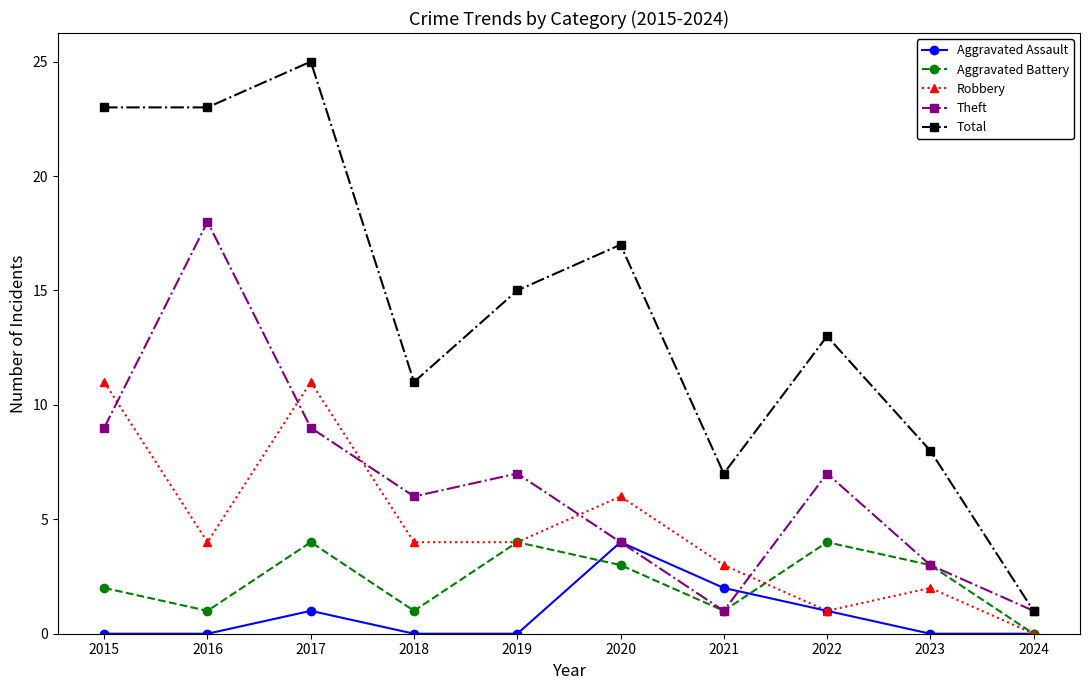

The Aggravated Battery series shows 2 at 2016. True or false?

False